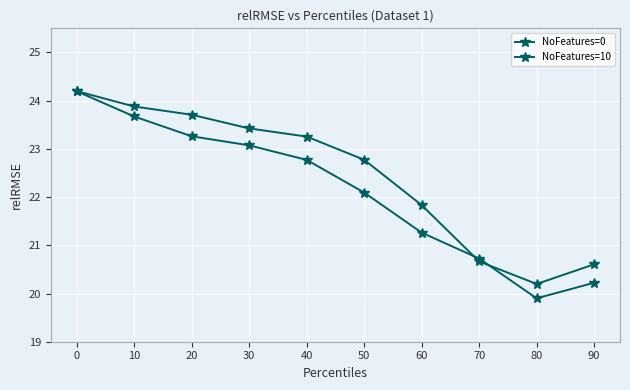

Rank the series by their average value, from highest to lowest.

NoFeatures=0, NoFeatures=10